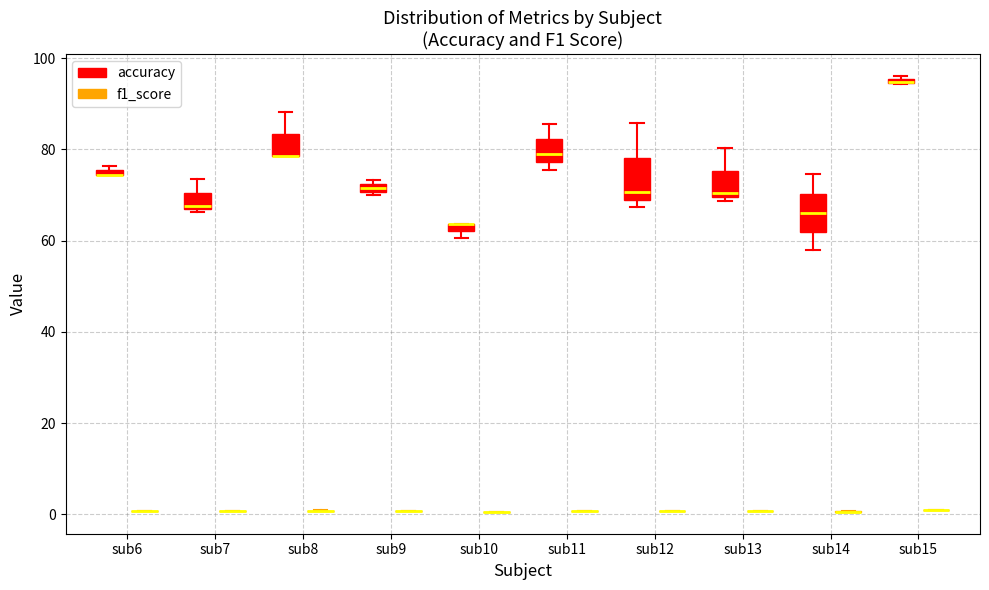

Where is the upper edge of the box for sub10 (accuracy) on the y-axis? The values are not printed on the chart, so give them approximately, as read against the axis.

64